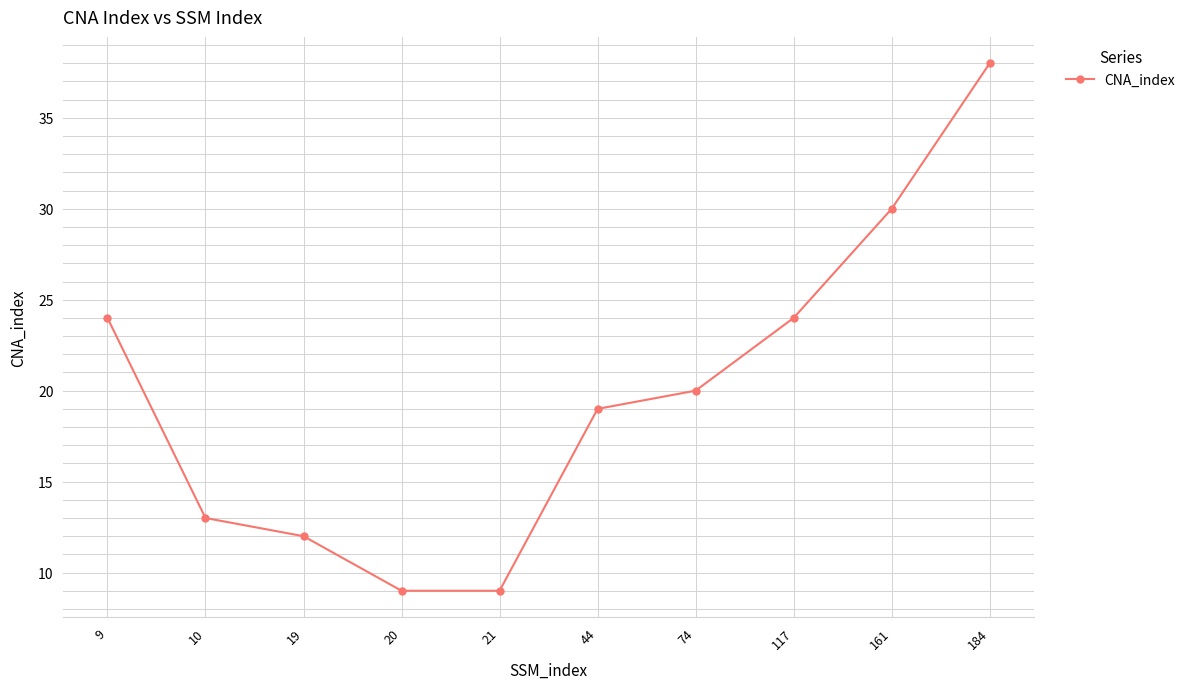

At which label does the data first exceed 20?

9